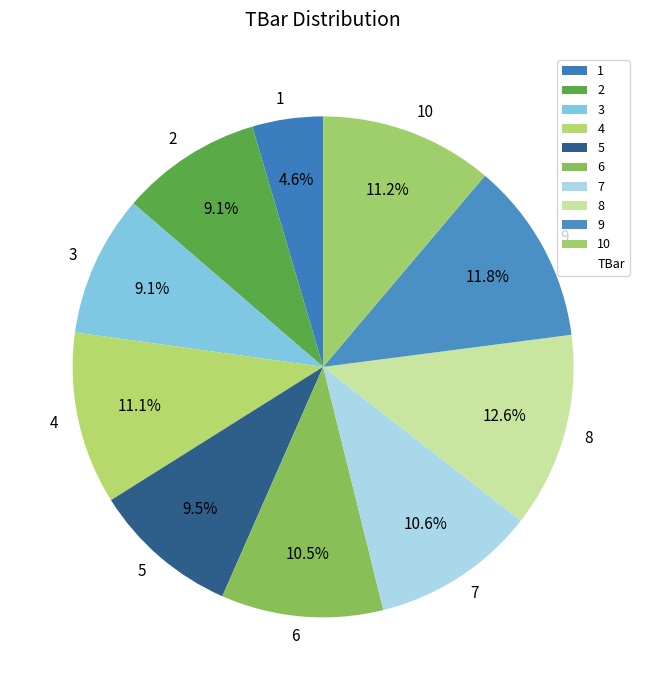

How much of the chart is everything except 3?

90.9%